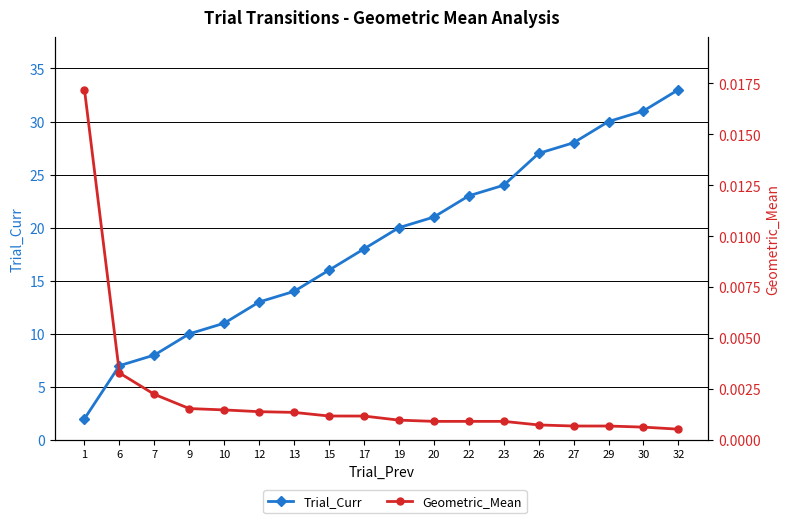

List the series in order of their overall mean, highest first.

Trial_Curr, Geometric_Mean